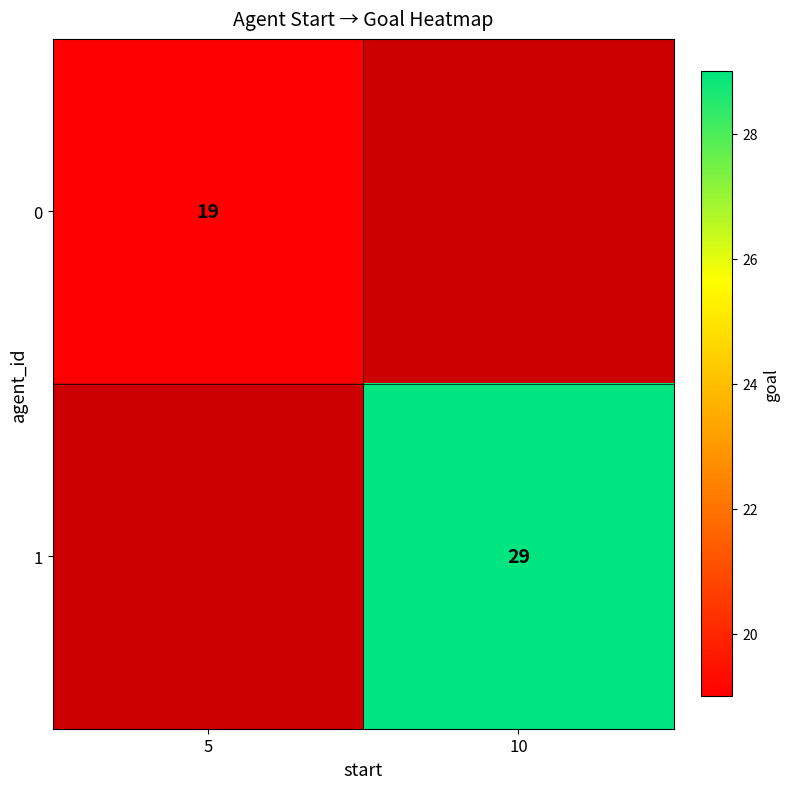

Which category has the lowest value across all series?

5